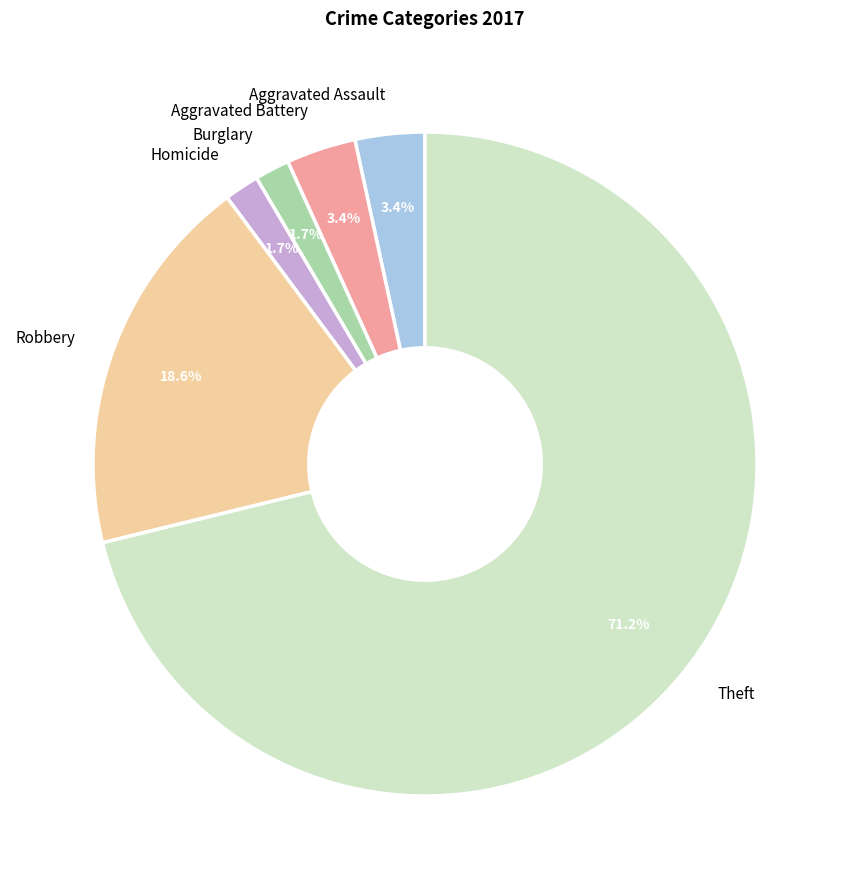

What is the majority slice?

Theft